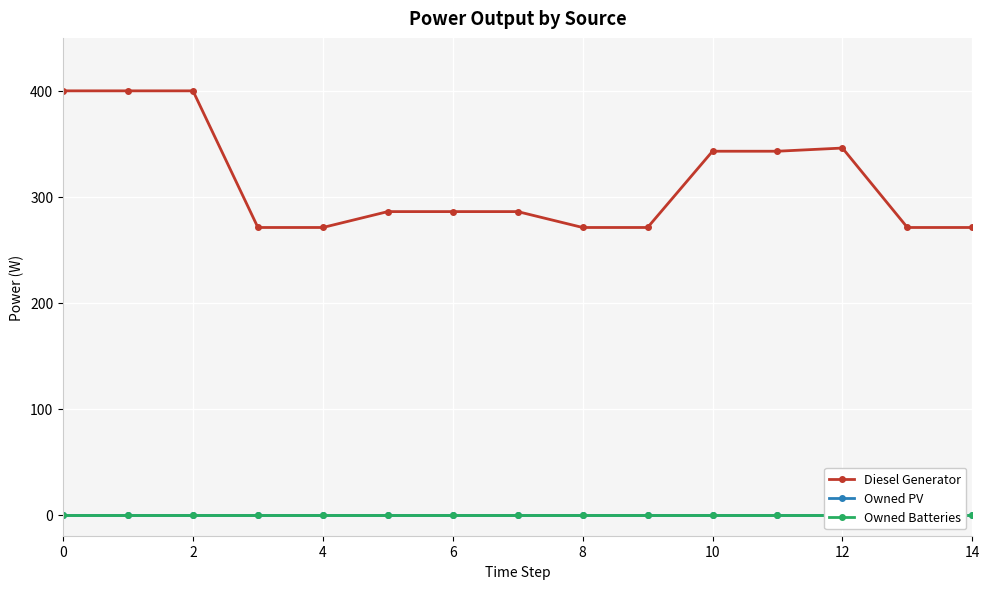

True or false: Diesel Generator has a value of 273 at 2.

False